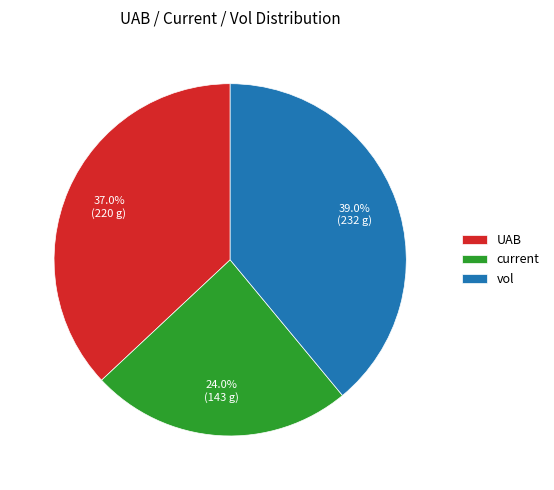

Does any single category account for the majority?

No